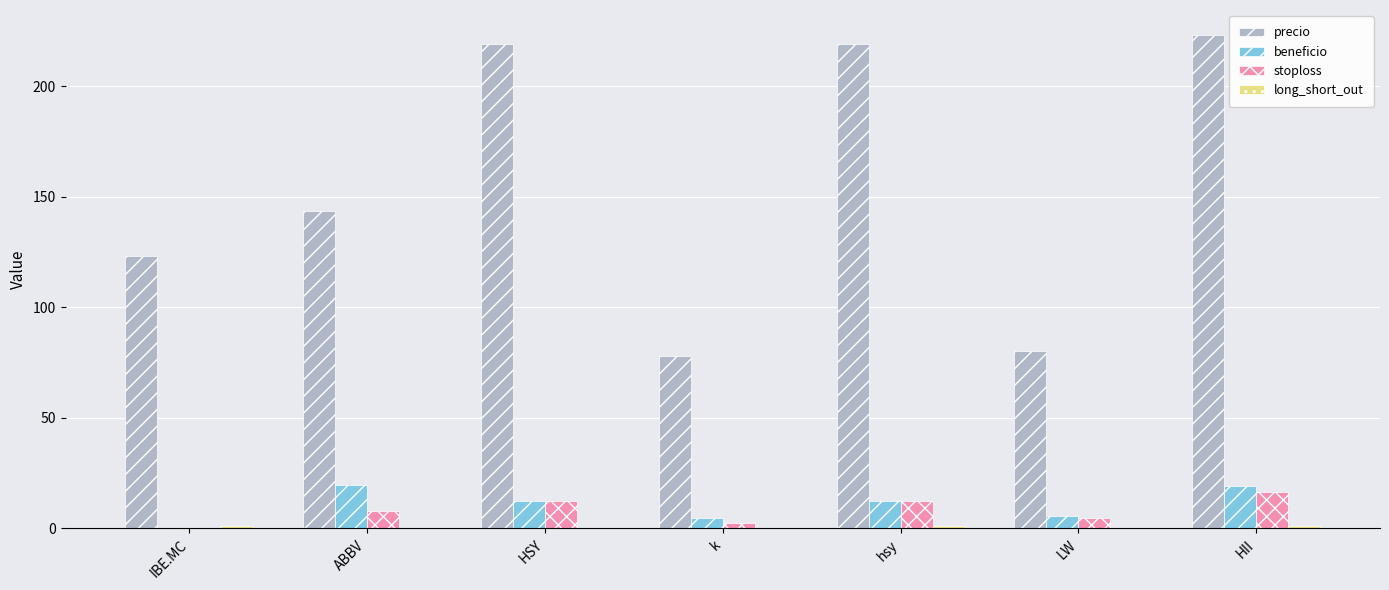

What is the highest value of the beneficio series?

19.6